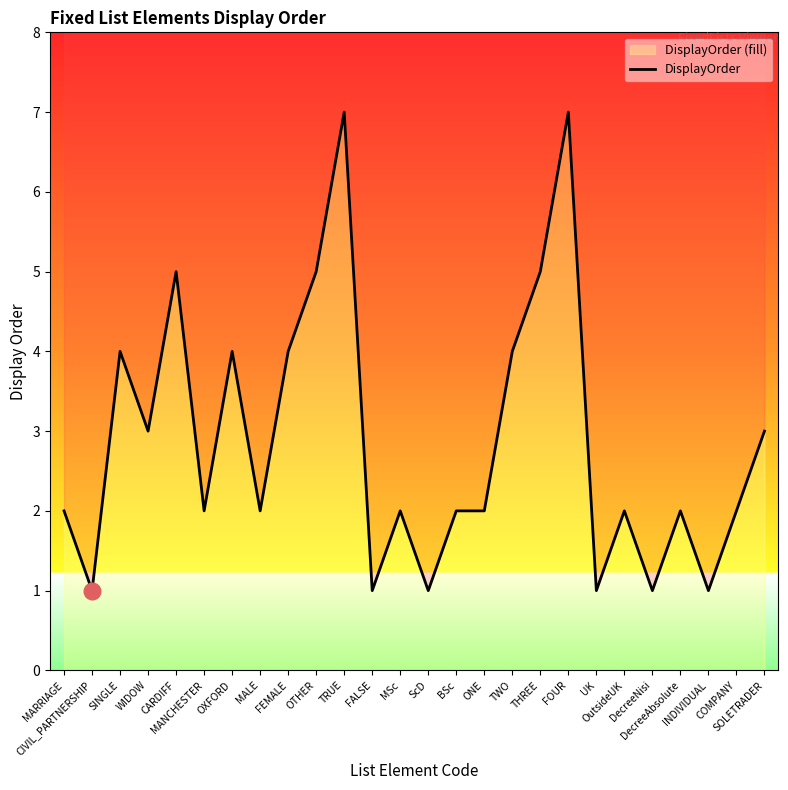

At which category does the data reach its first local valley?

CIVIL_PARTNERSHIP